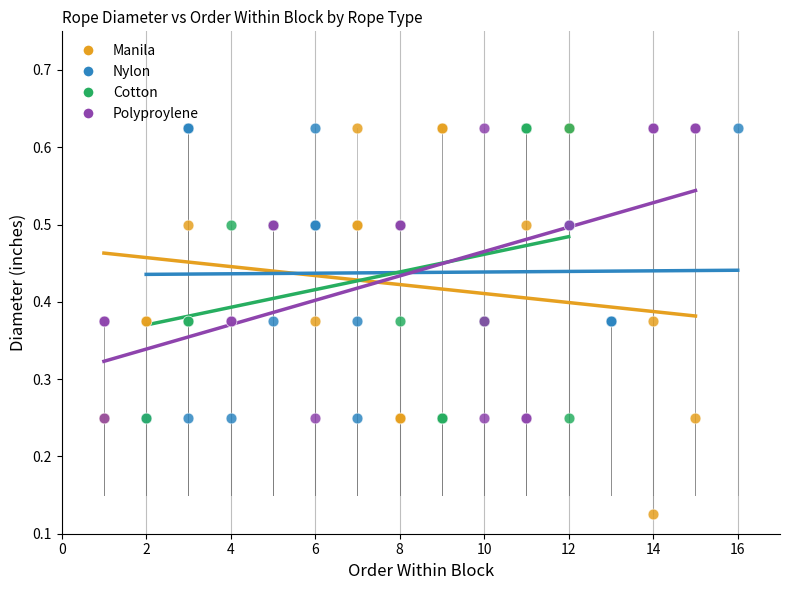

Which series contains the lowest Y value?

Manila